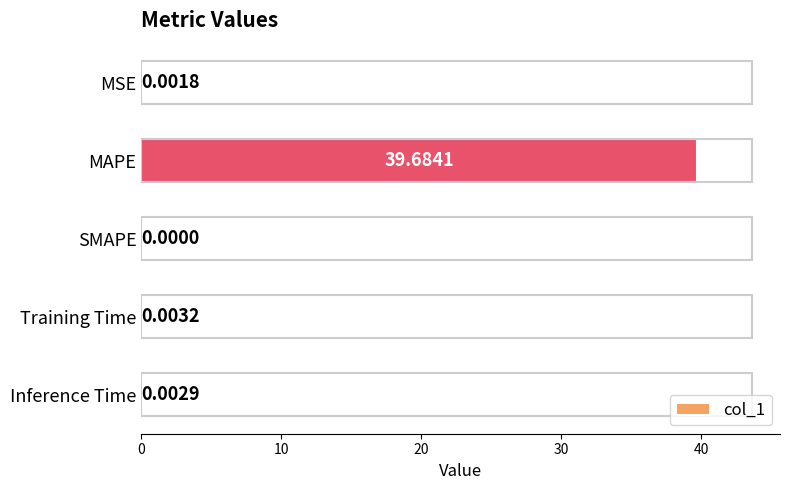

Where is the data nearest to the value 19?

Training Time